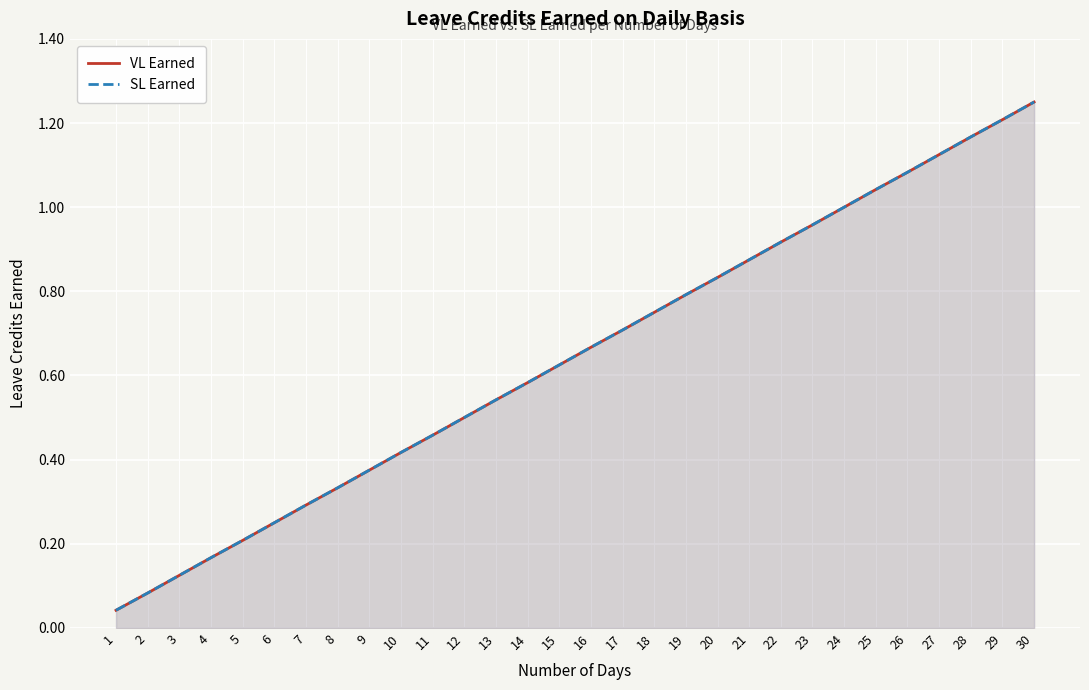

Is it true that VL Earned equals 0.4 at 26?

False